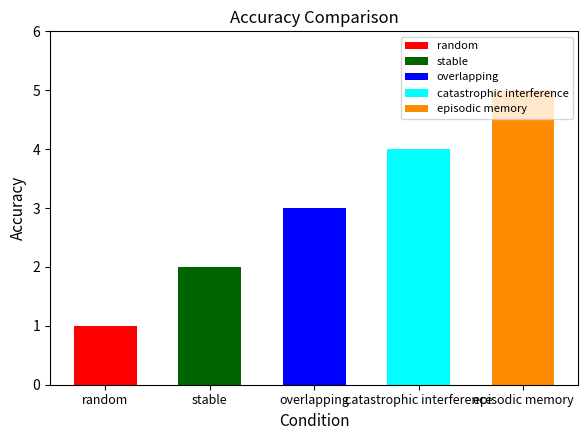

Reading left to right, extract all data points from this chart.

1	2	3	4	5